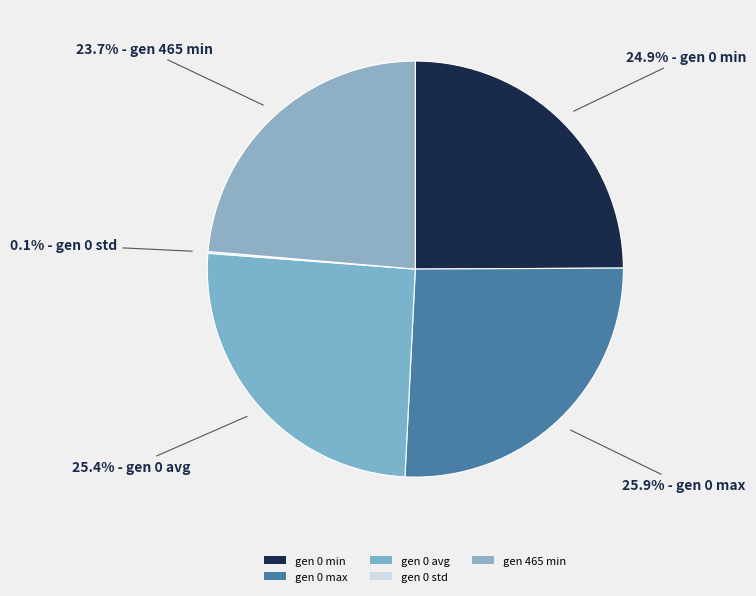

To the nearest percent, what is the average slice percentage?

20%